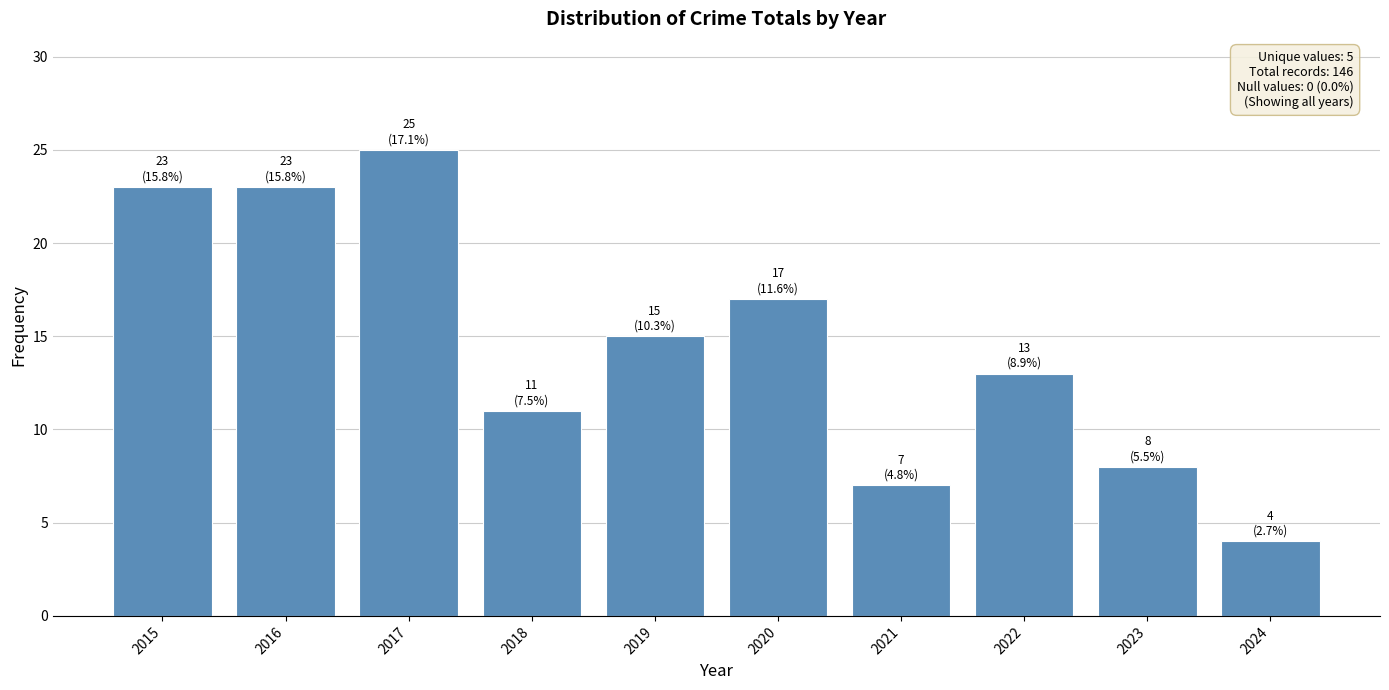

What is the maximum value shown in the chart?

25